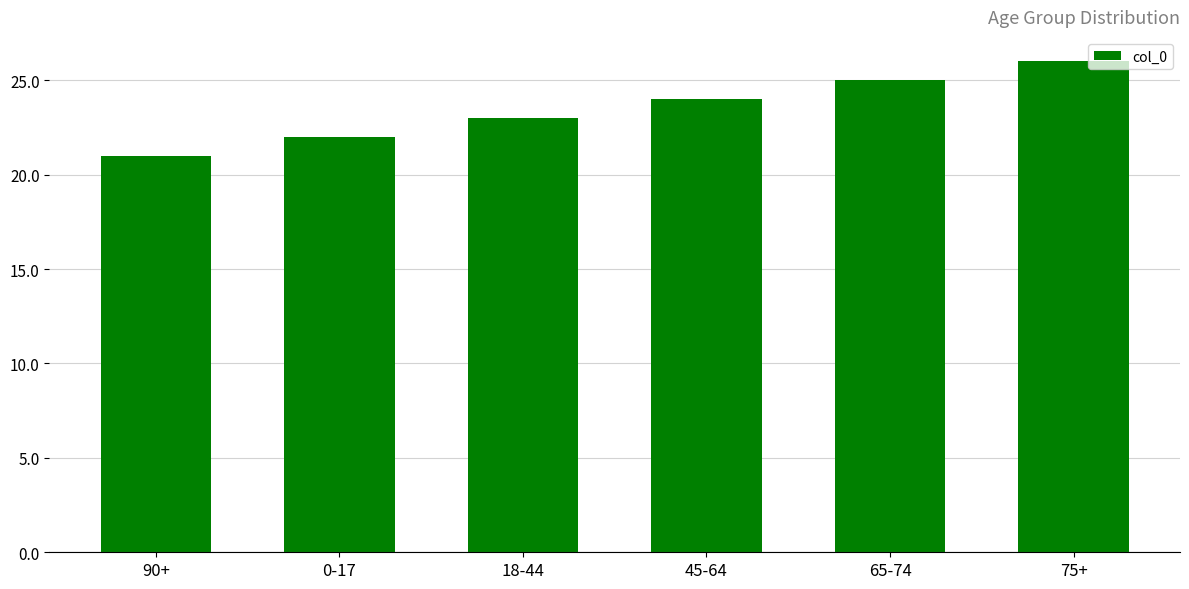

Between 18-44 and 65-74, which is larger?

65-74